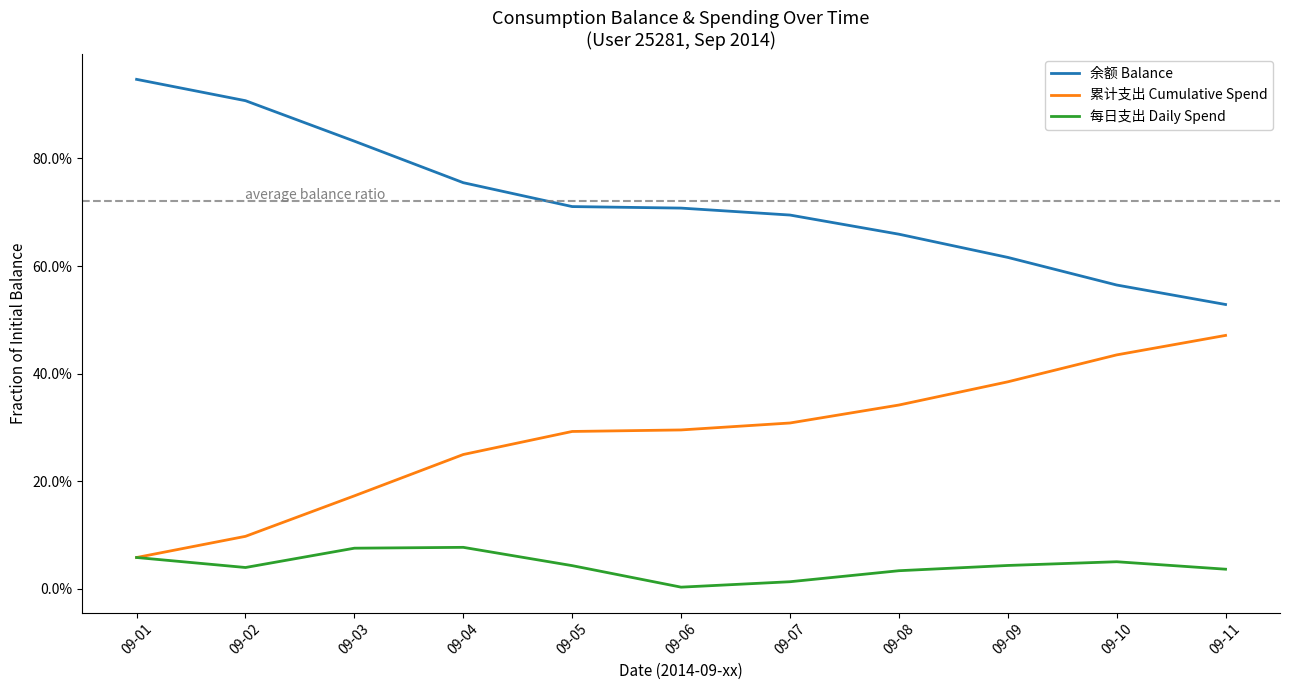

What are all the series names shown in the legend?

余额 Balance, 累计支出 Cumulative Spend, 每日支出 Daily Spend